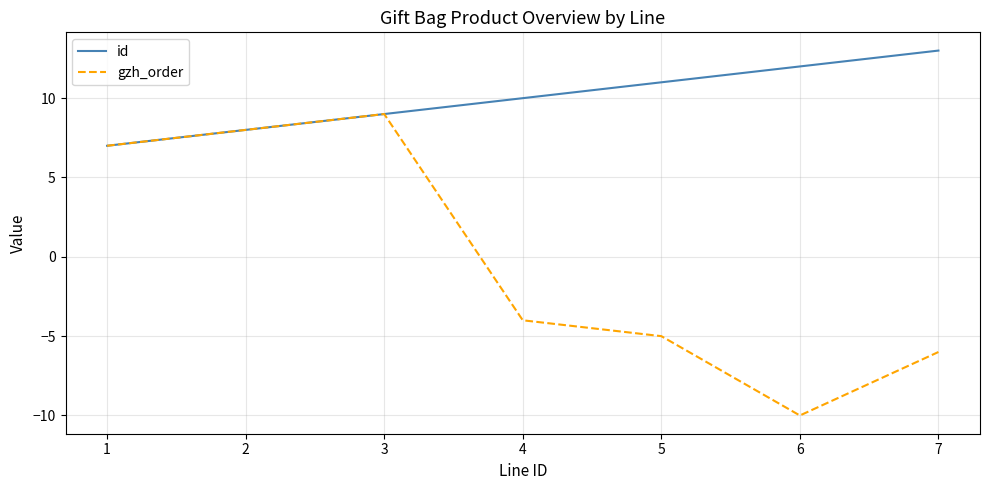

The value of gzh_order at 2 is 13. True or false?

False